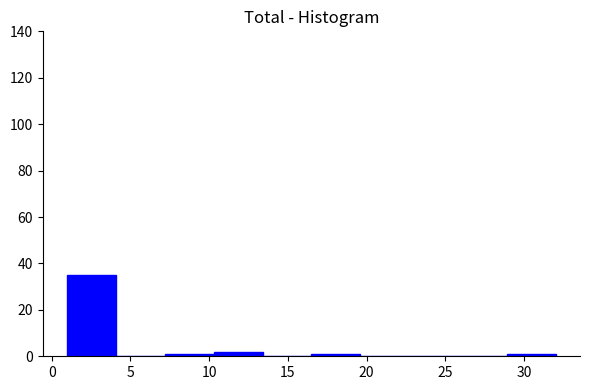

Reading left to right, list every bar in this chart as the range it spans on the x-axis followed by its height. Neither the bar edges nor the heights are printed on the chart, so give them approximately, as read against the axes.

1.0 to 4.1: 36
4.1 to 7.2: 0
7.2 to 10.3: under 2
10.3 to 13.4: 2
13.4 to 16.5: 0
16.5 to 19.6: under 2
19.6 to 22.7: 0
22.7 to 25.8: 0
25.8 to 28.9: 0
28.9 to 32.0: under 2